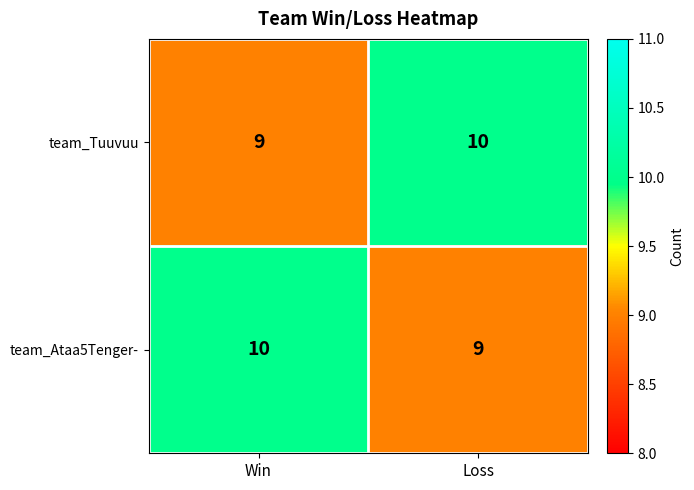

What is the average value of the team_Tuuvuu series?

10